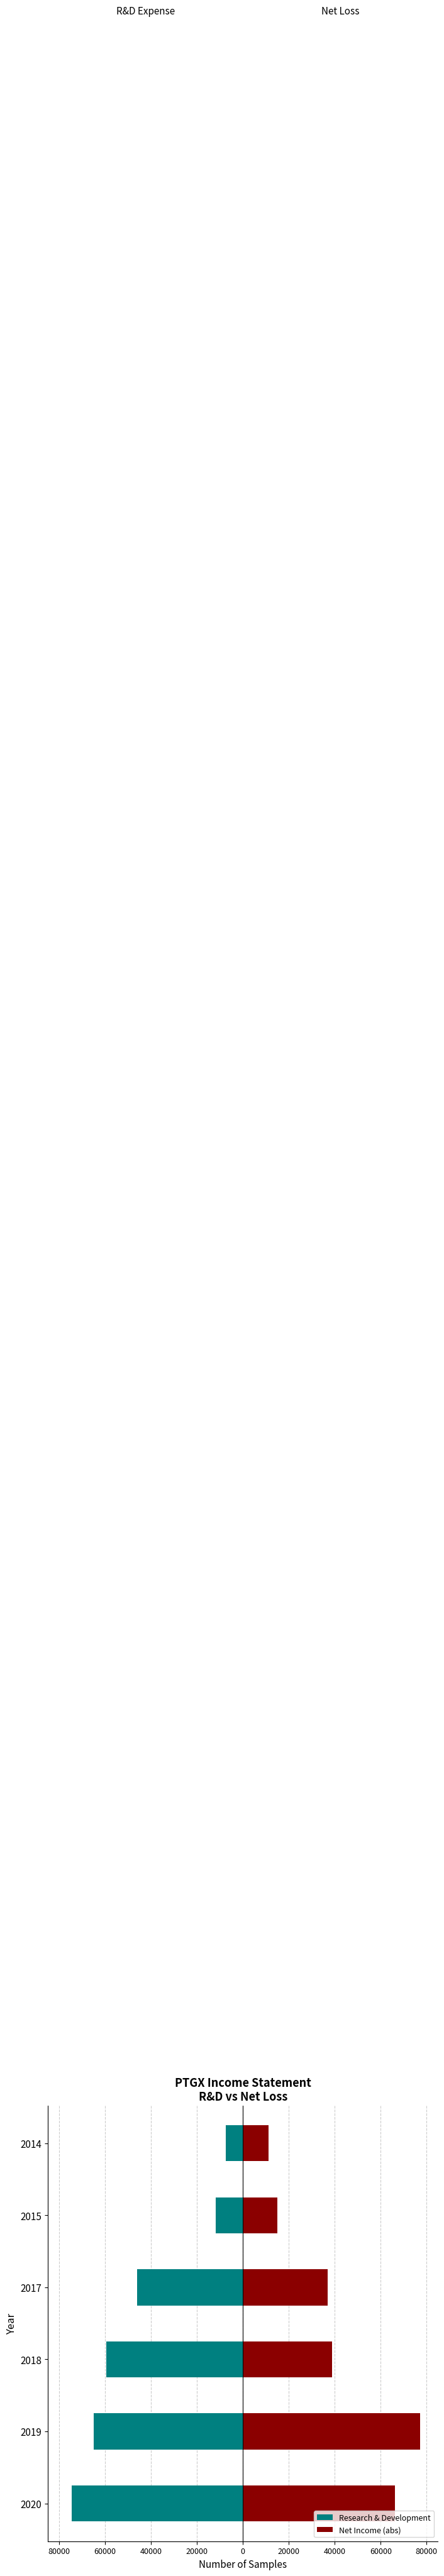

Rank the series at 2018 from lowest to highest value.

Research & Development, Net Income (abs)